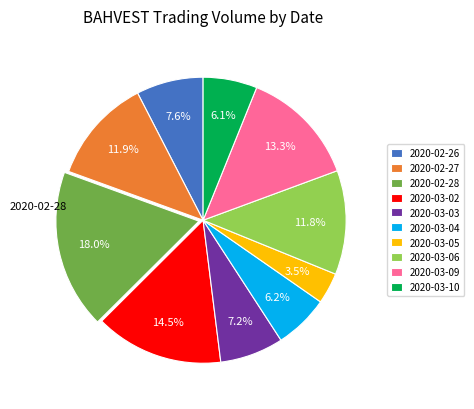

Which slice is the largest?

2020-02-28